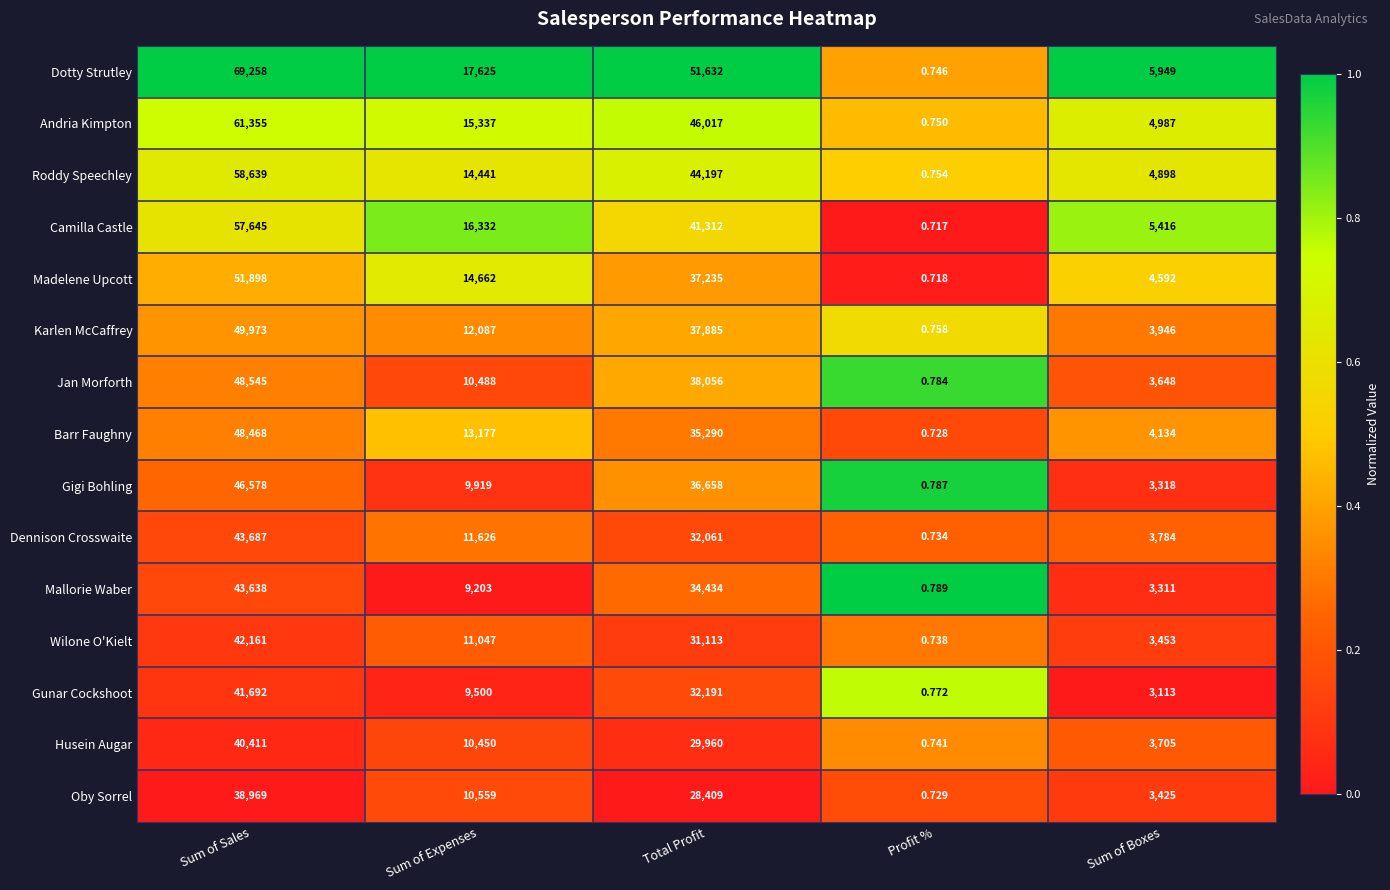

Where does the Roddy Speechley series first go above 14441?

Sum of Sales